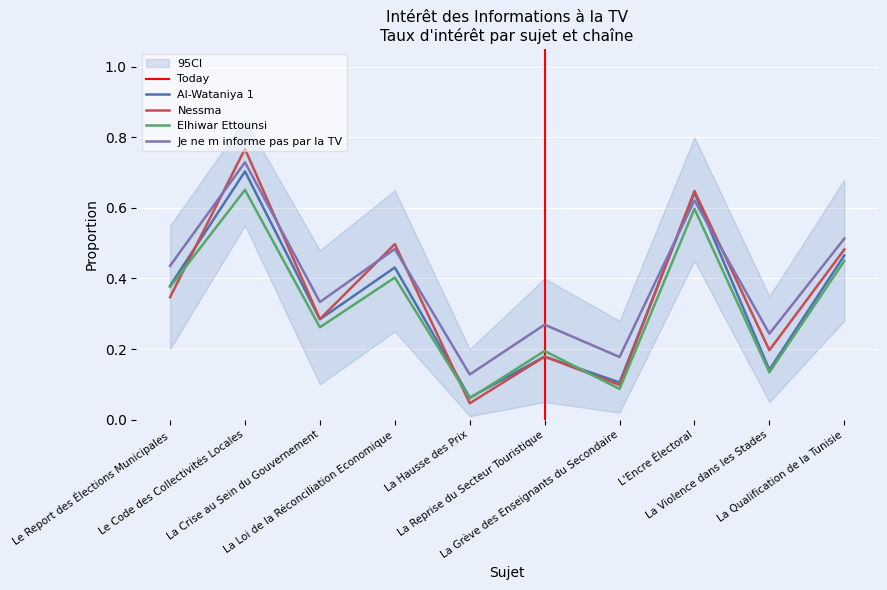

True or false: Al-Wataniya 1 and Elhiwar Ettounsi intersect in this chart.

True